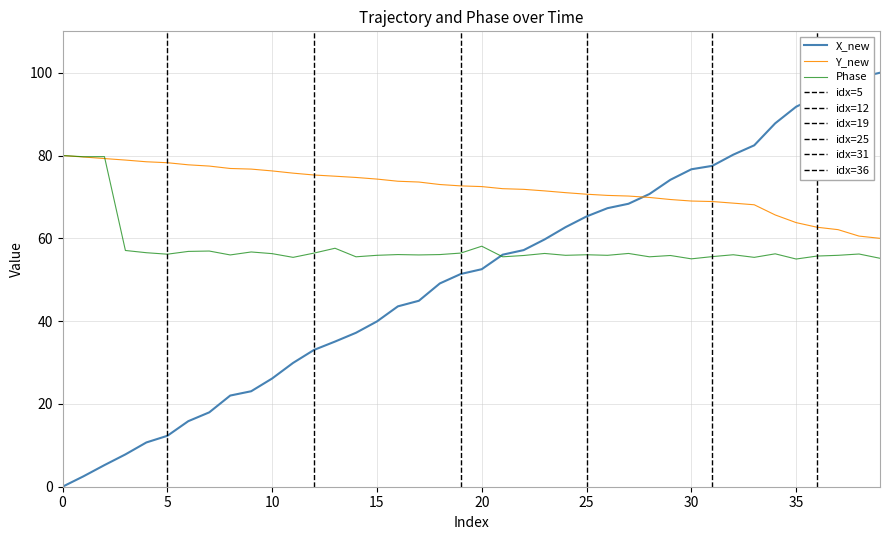

True or false: X_new and Phase cross at least once.

True